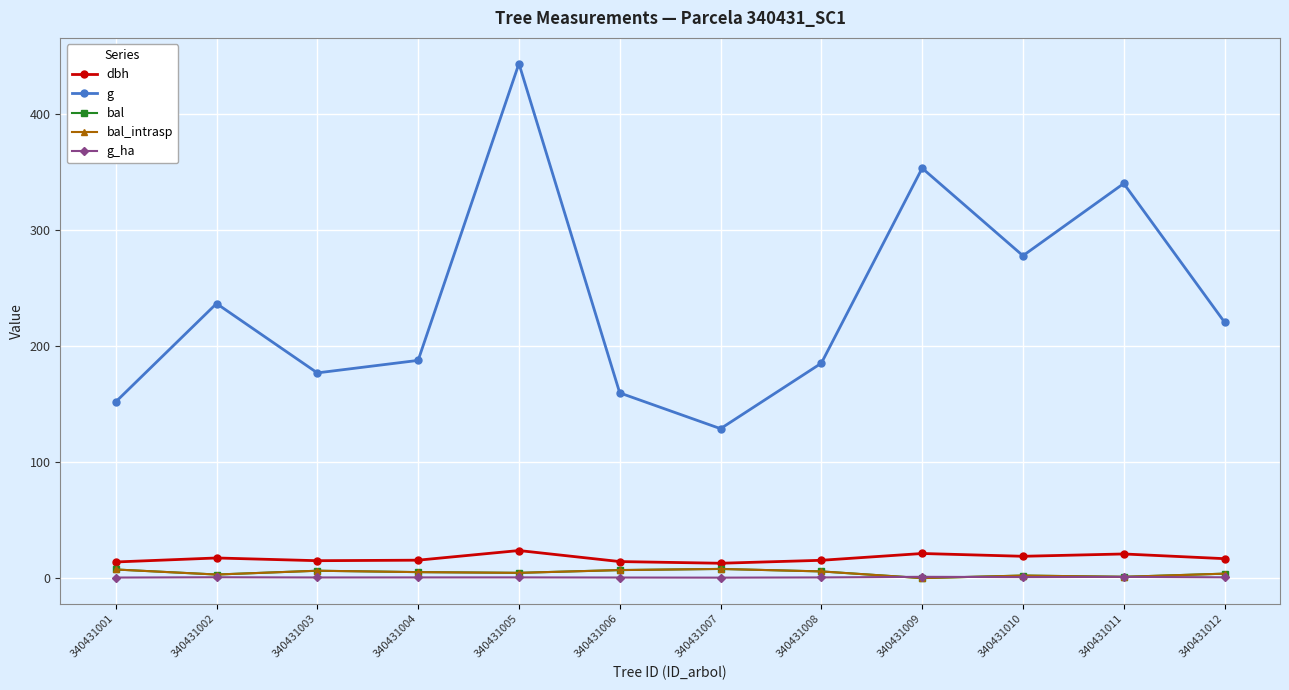

At which category is the sum across all series the highest?

340431005